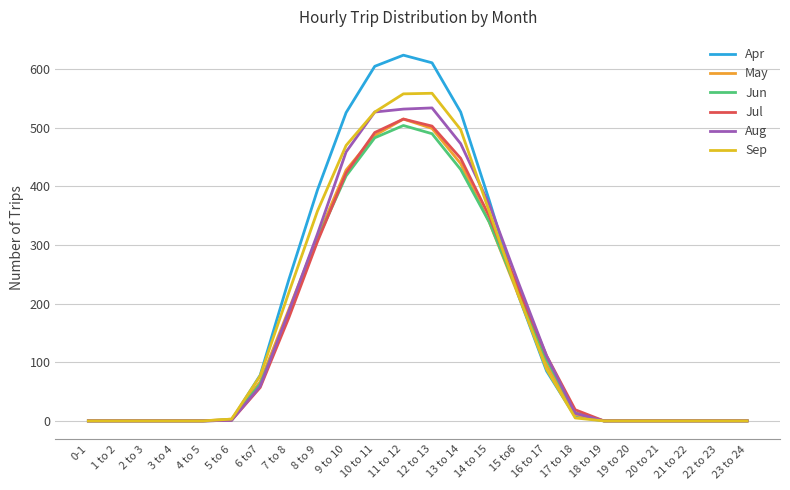

What is the average value of the May series?

150